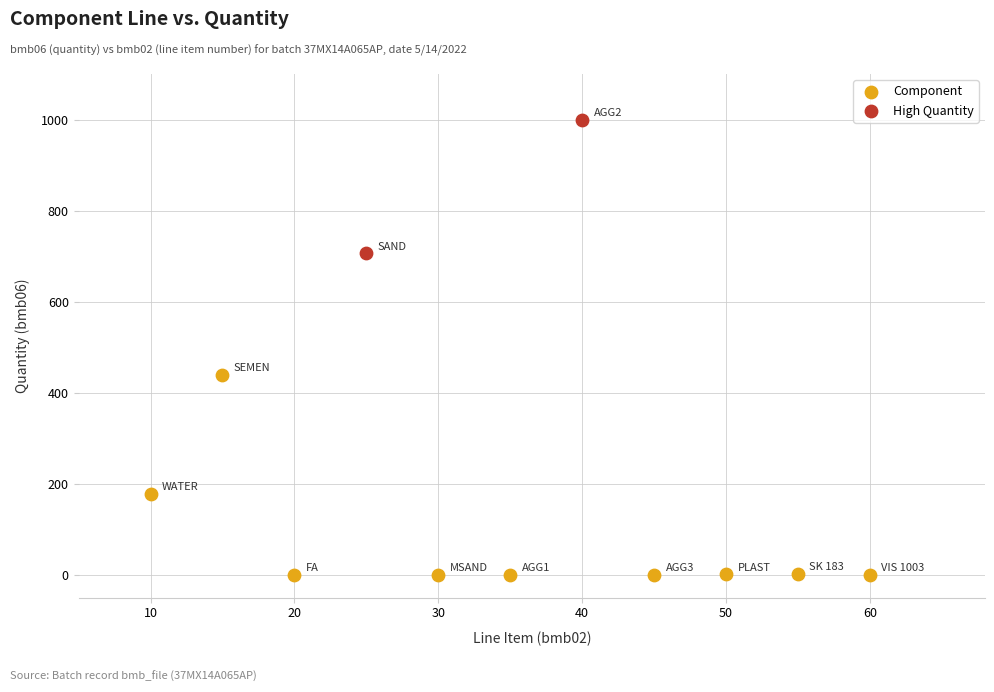

What are all the series names shown in the legend?

Component, High Quantity